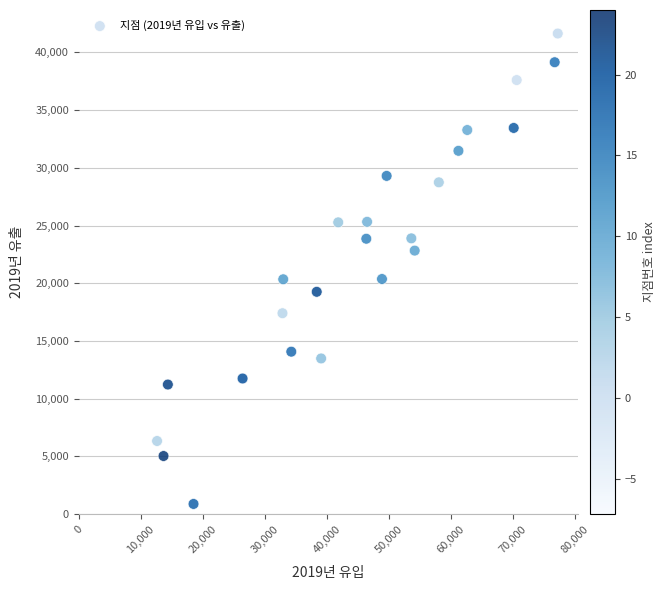

What is the range of Y values (max minus min)?

40751